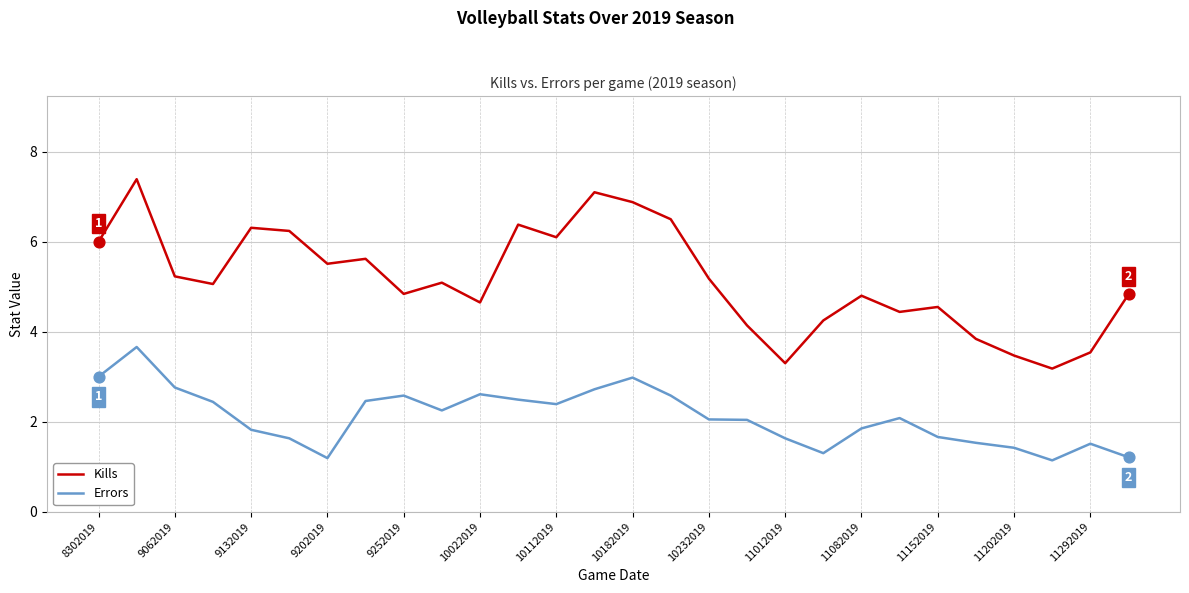

Which series has the largest range (max minus min)?

Kills